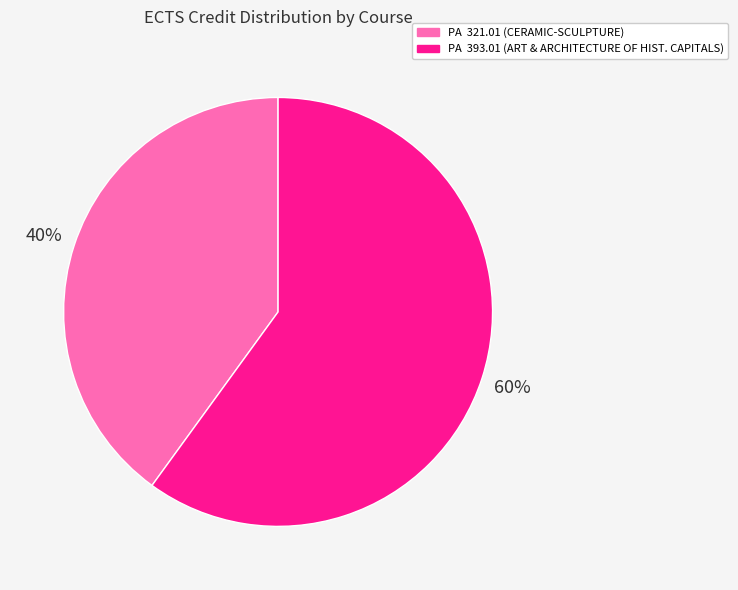

Approximately how many times larger is the value at PA 393.01 compared to PA 321.01?

1.5